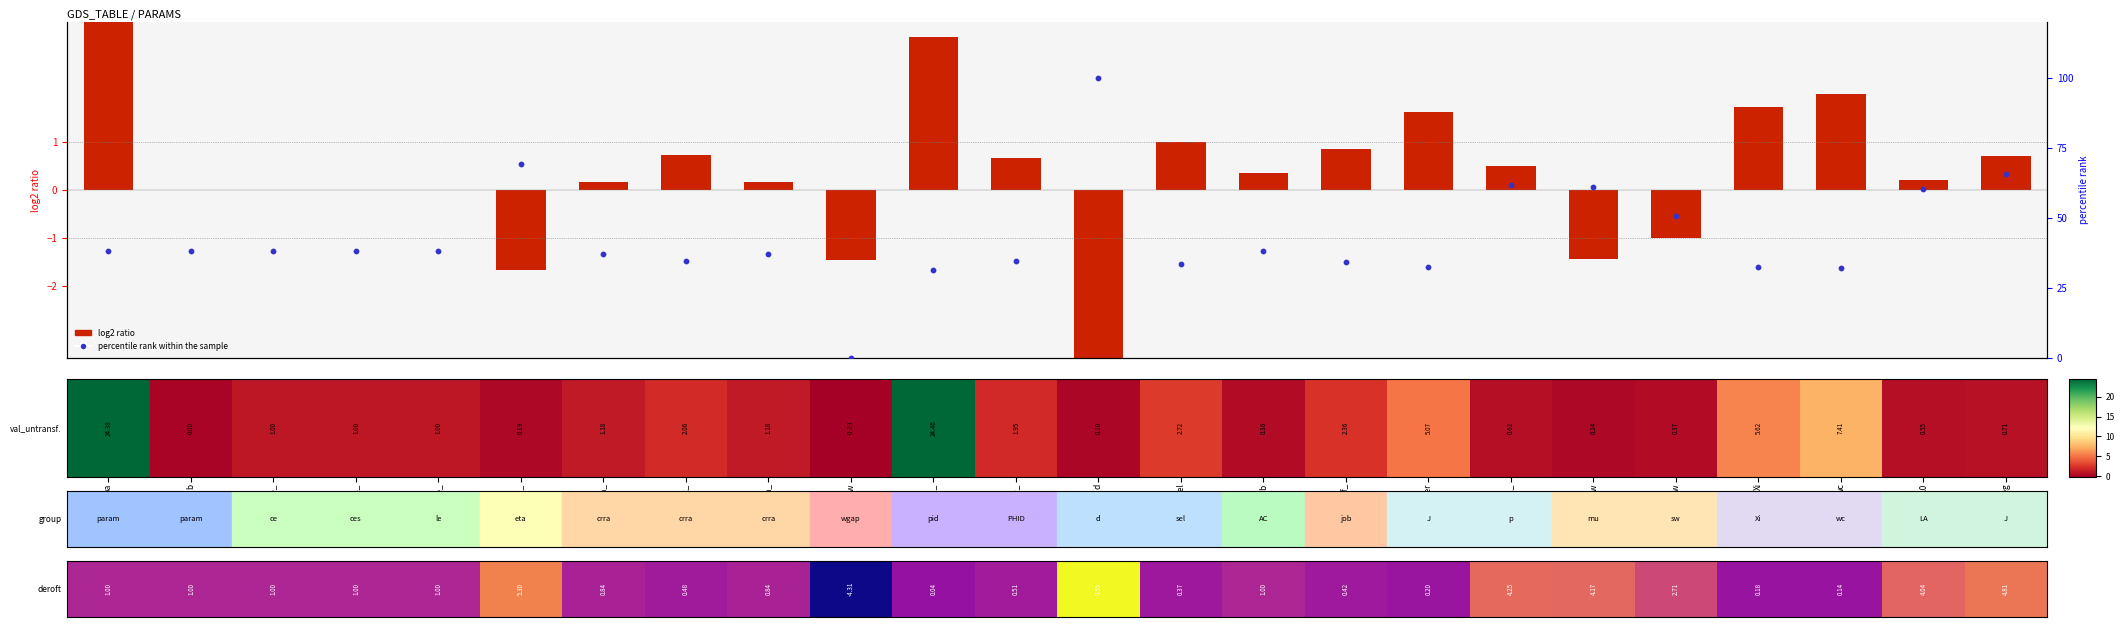

What is the difference between the percentile rank values at LA0 and PHID_?

25.5